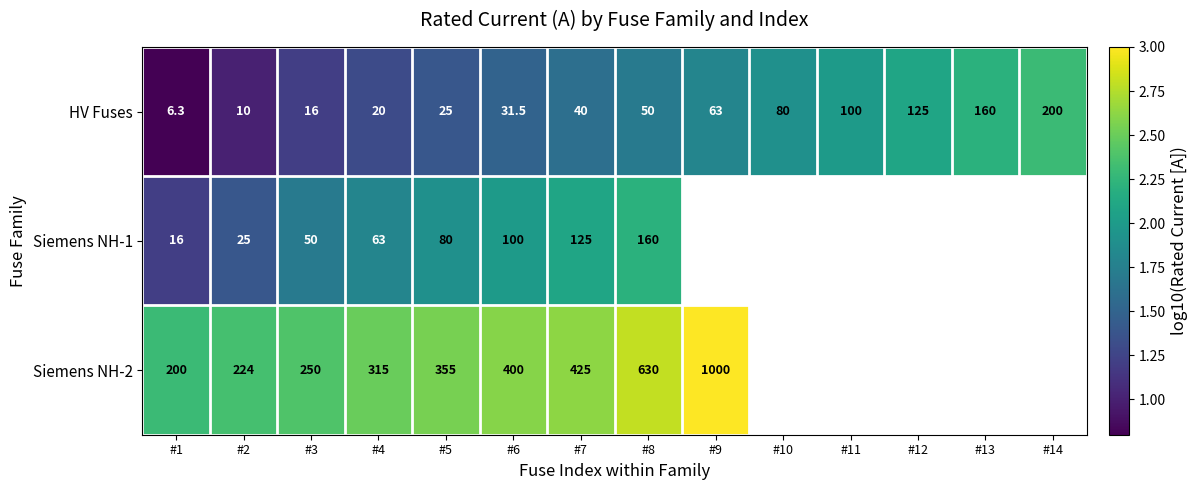

Is the value of Siemens NH-2 at #3 greater than the value of HV Fuses at #4?

Yes